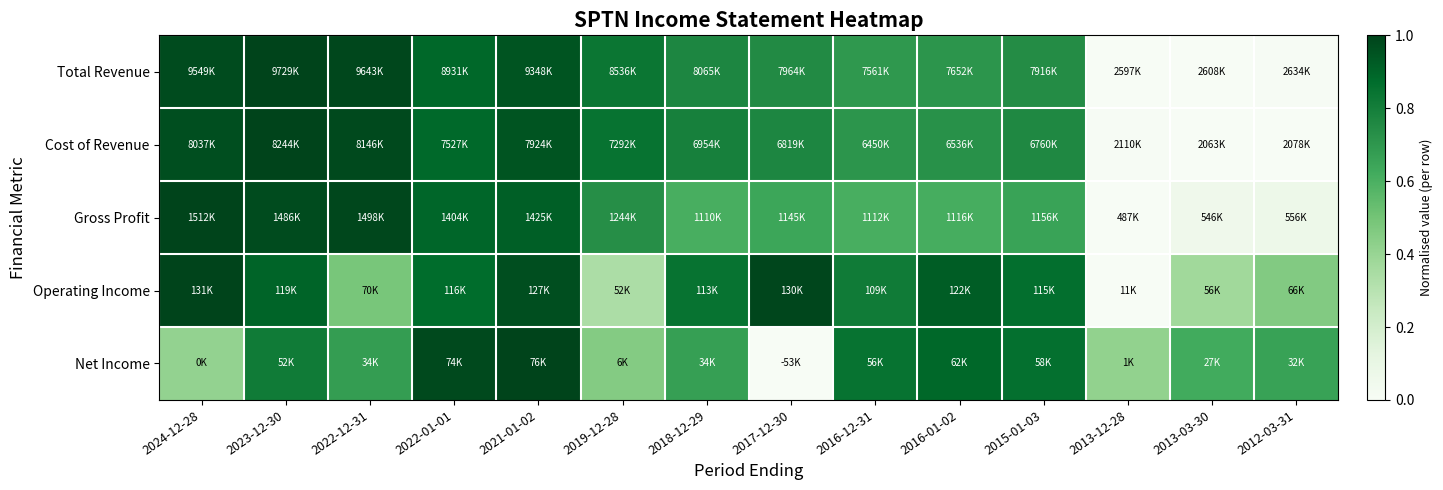

Which series has the largest range (max minus min)?

Total Revenue